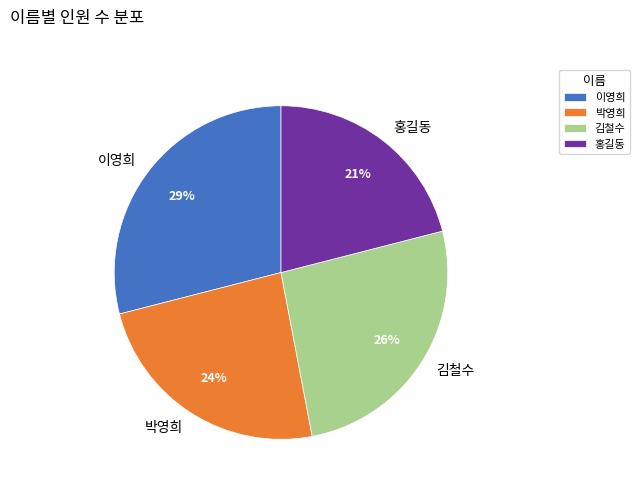

To the nearest percent, what is the difference between the 이영희 and 홍길동 slice percentages?

8%